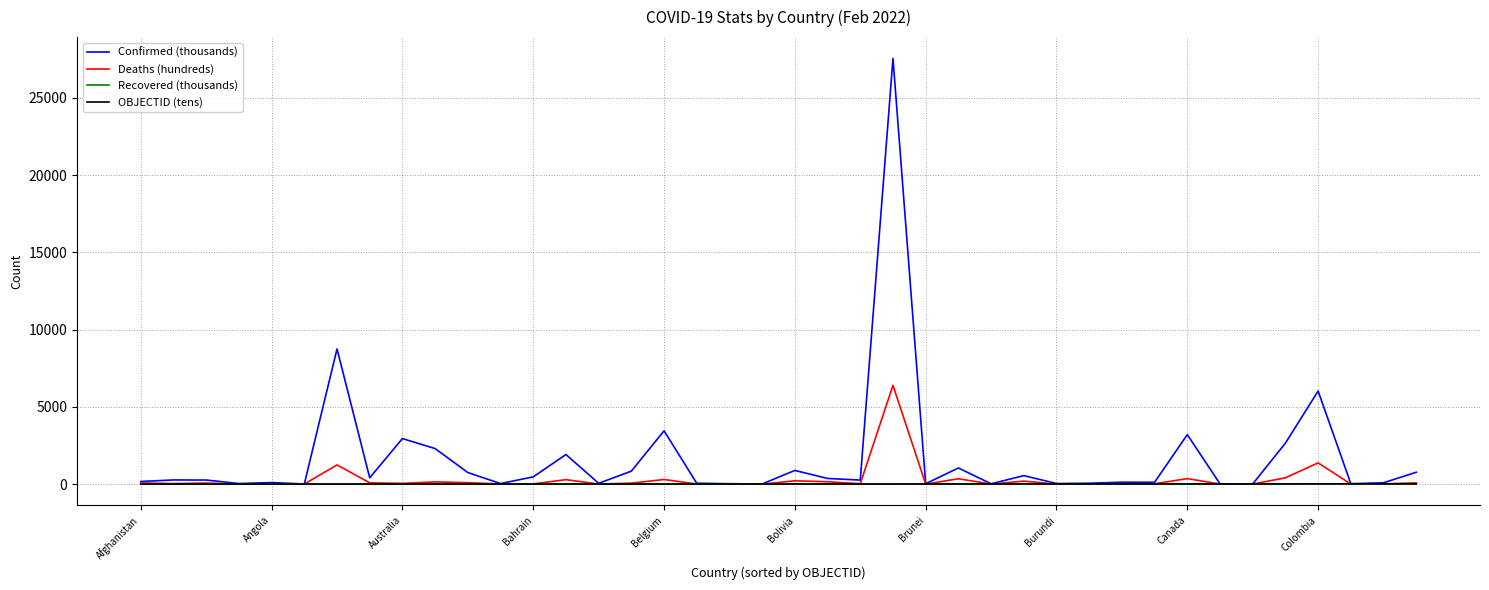

Count the number of categories in the chart.

40